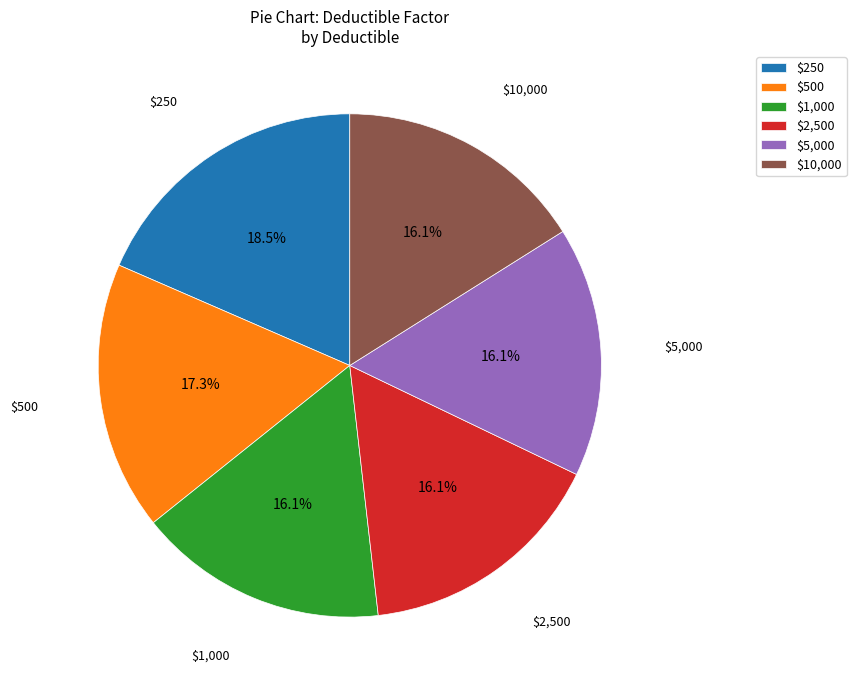

What percentage is NOT represented by $5,000?

83.9%